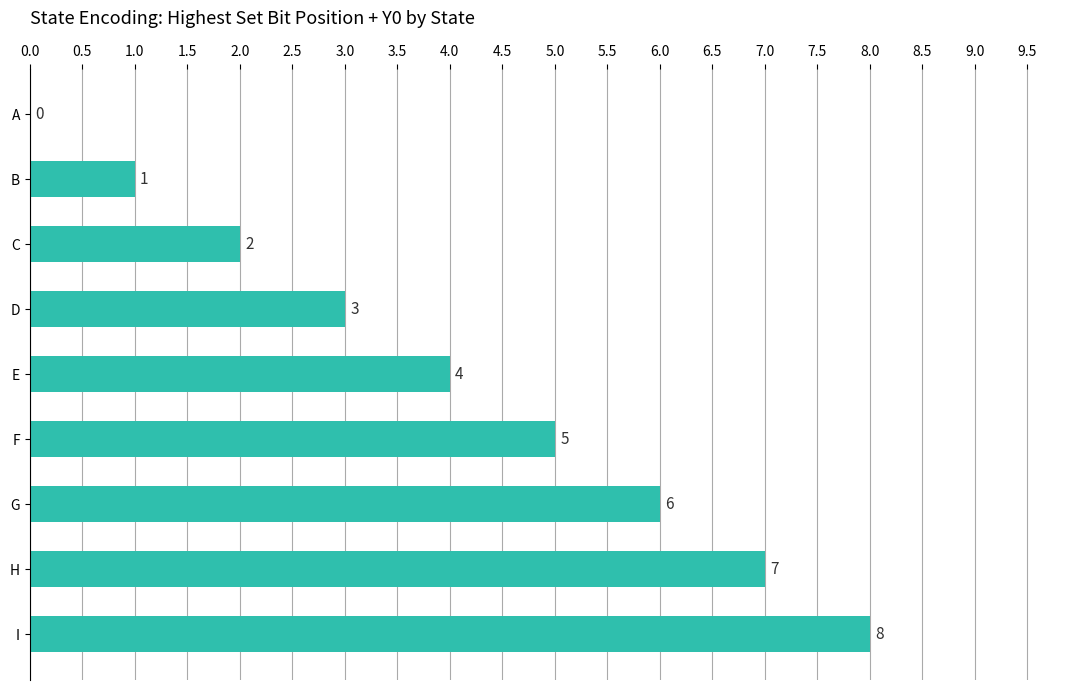

True or false: the data shows 4 at E.

True